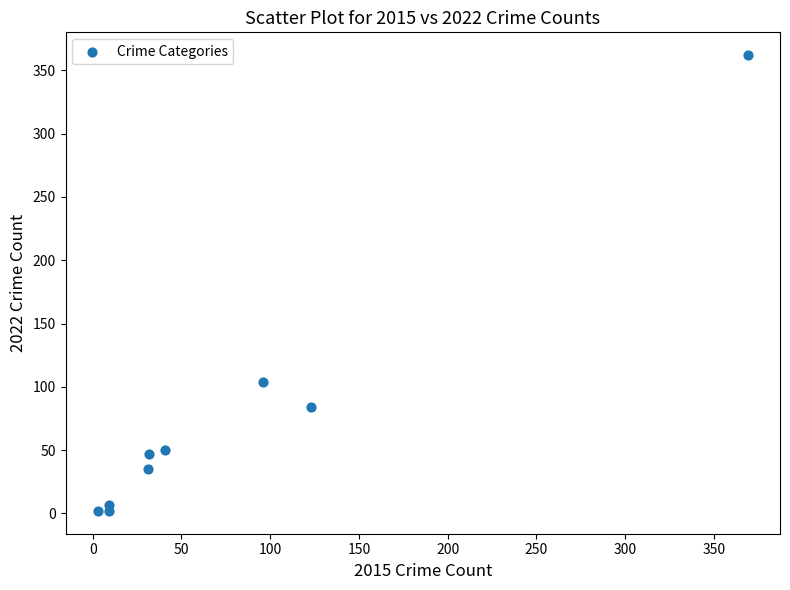

What is the range of X values (max minus min)?

366